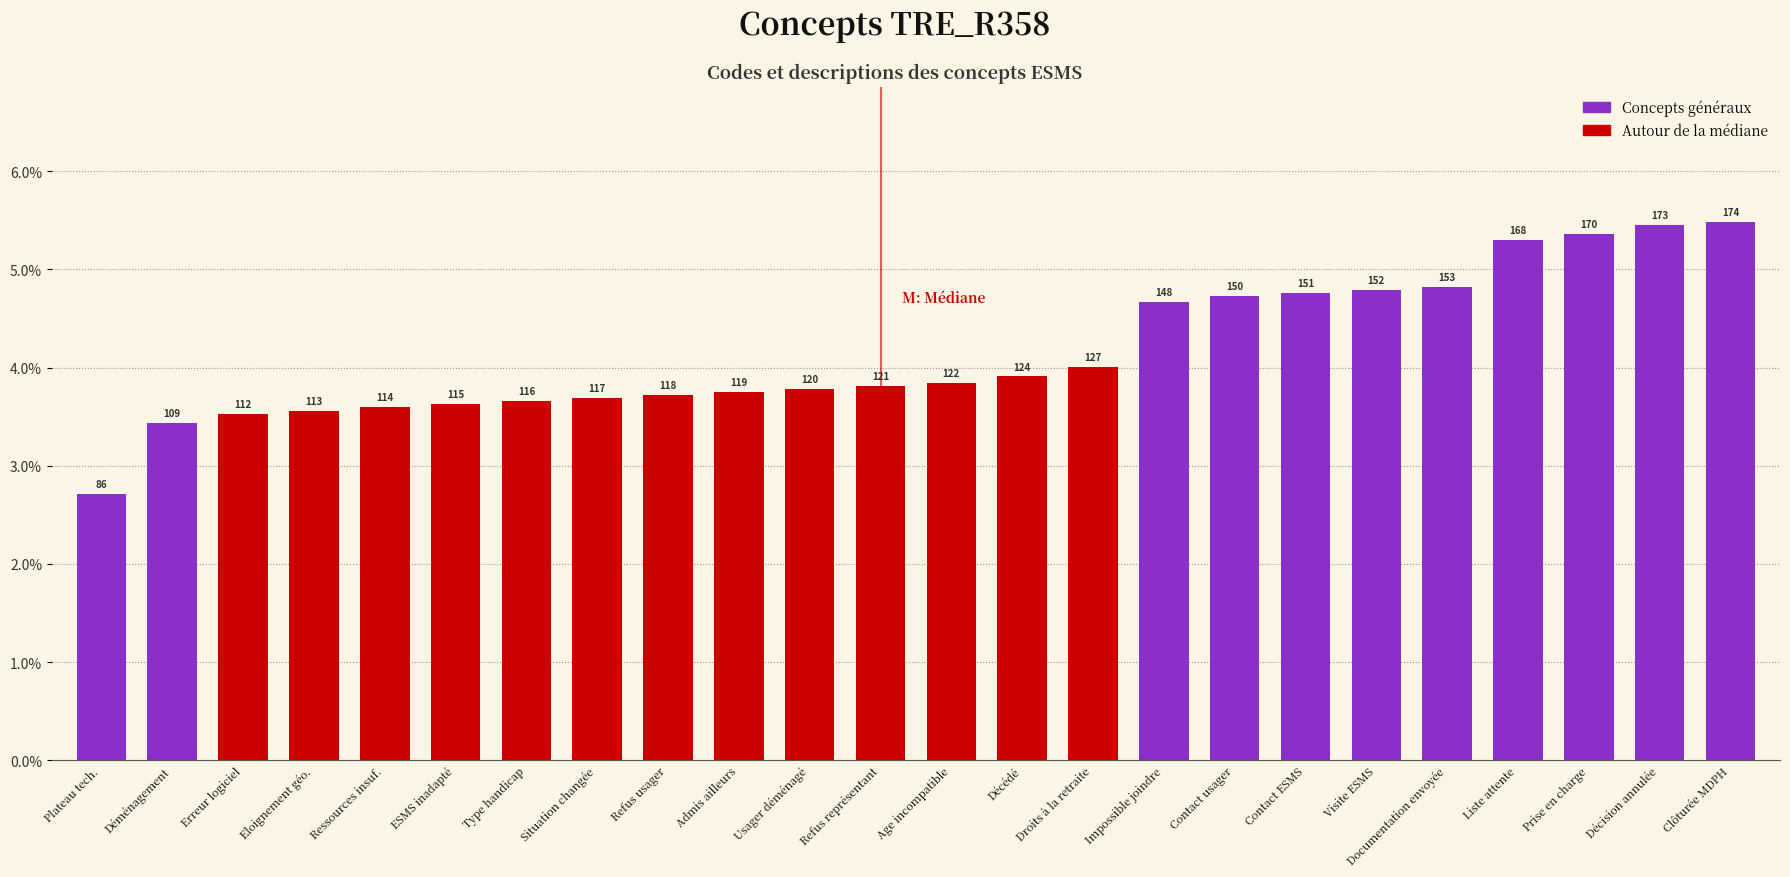

How many bars are there in total?

24